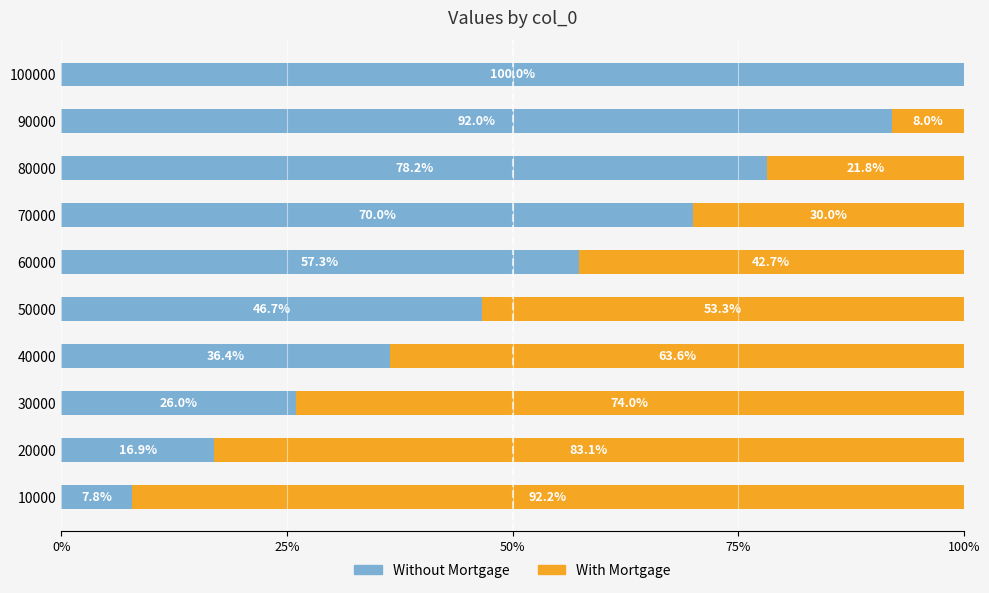

What is the value of the col_1 (right) bar at the 1st from the left?

0.9